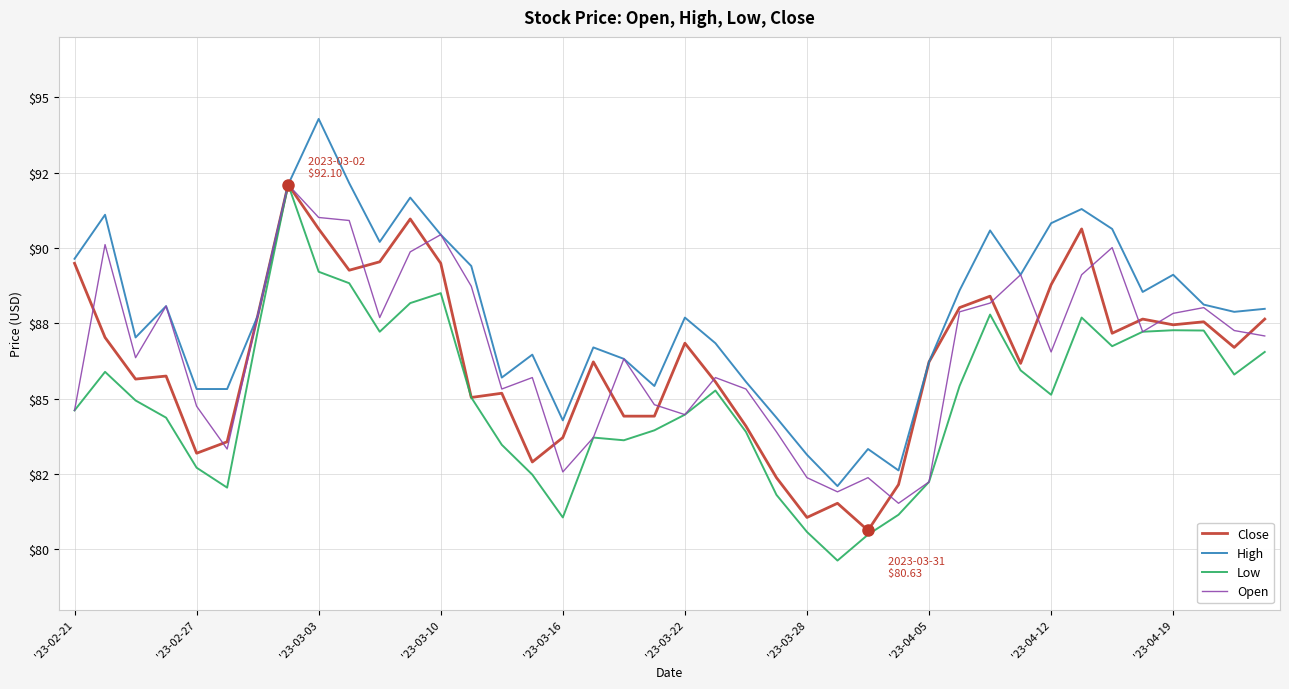

Does the chart display data point markers on the line(s)?

No